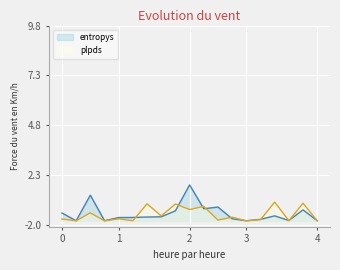

True or false: entropys and plpds cross at least once.

True